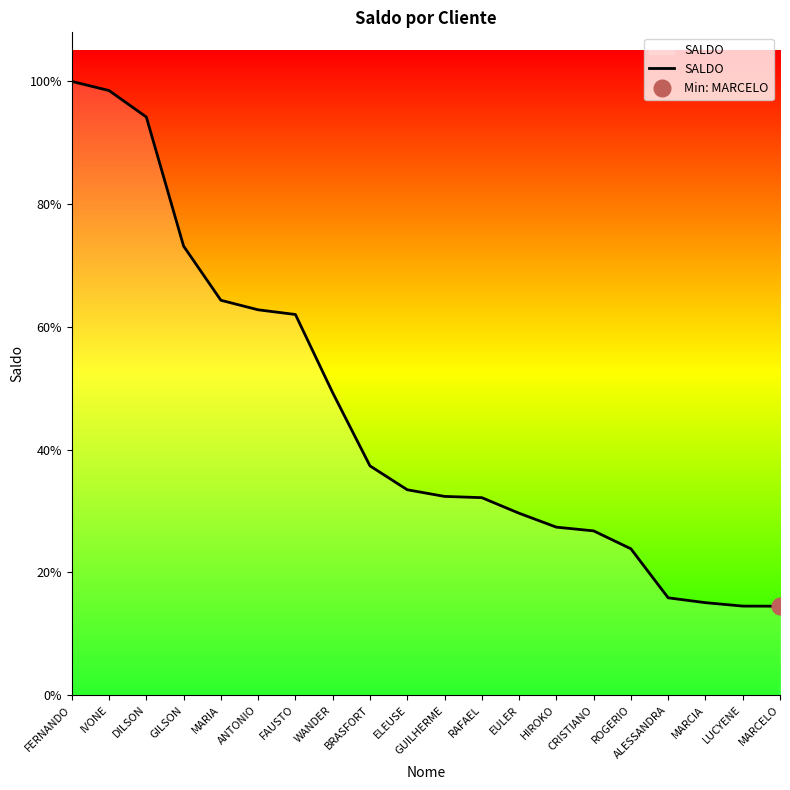

Which has a higher value, WANDER or ALESSANDRA?

WANDER